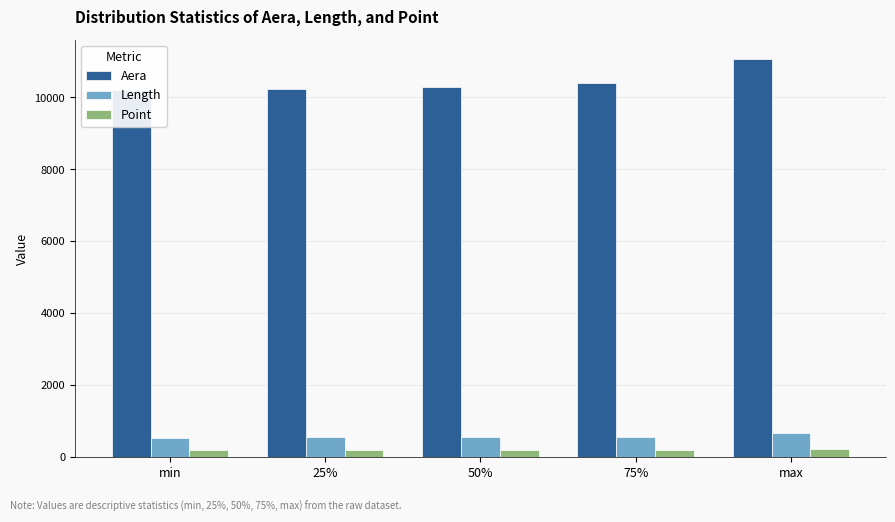

What is the highest value of the Length series?

670.4